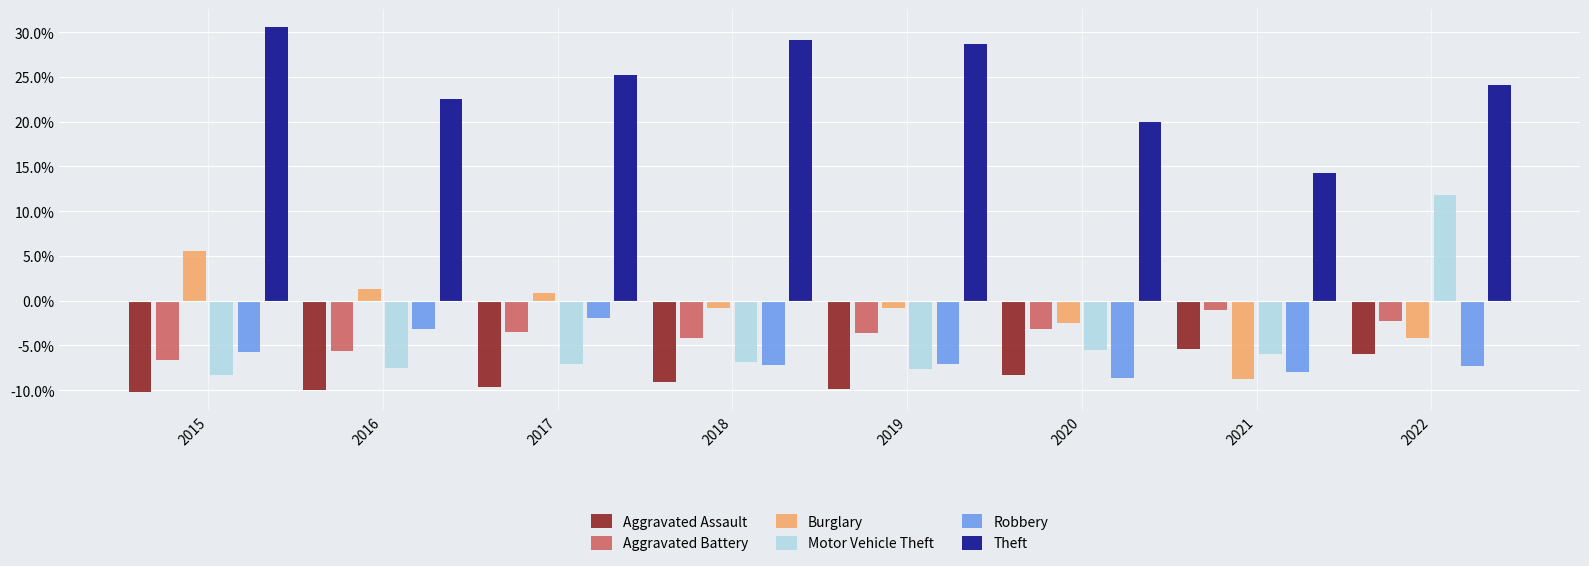

What is the value of the Aggravated Assault bar at the 2nd from the left?

-0.1